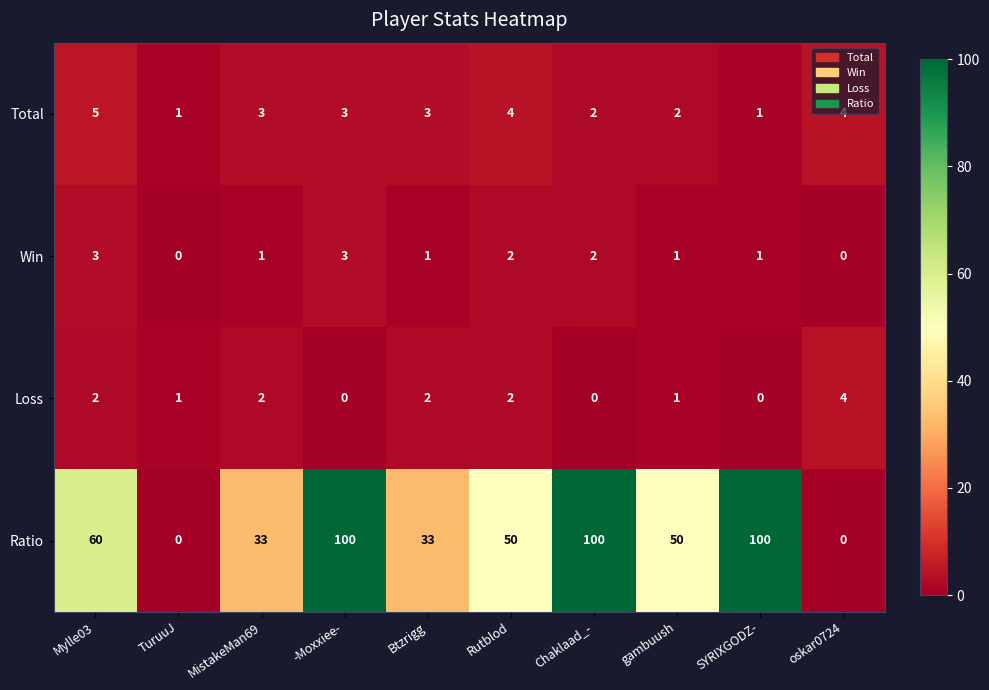

How many Loss values are between 0 and 2?

9